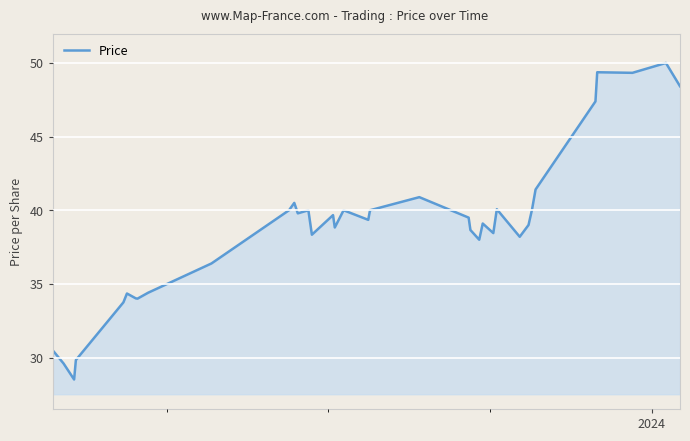

Does the chart display data point markers on the line(s)?

No